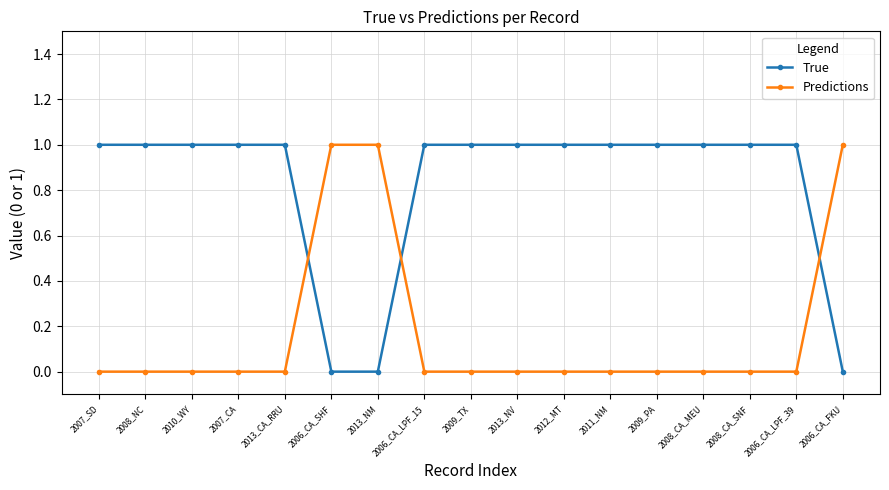

What is the difference between the maximum and minimum values in the Predictions series?

1